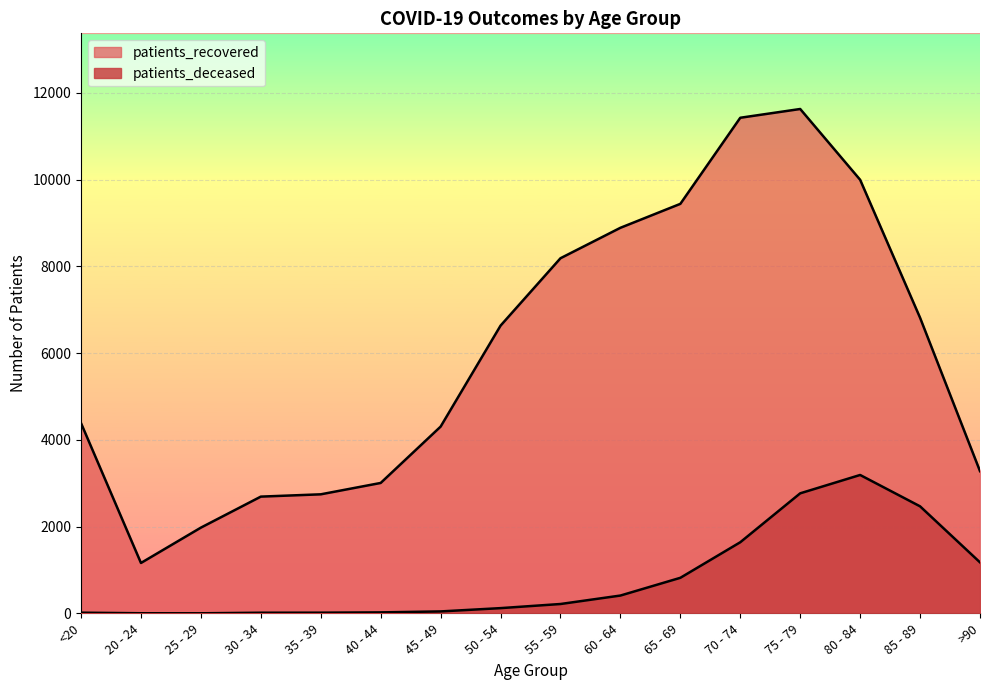

Which category has the highest value across all series?

75 - 79